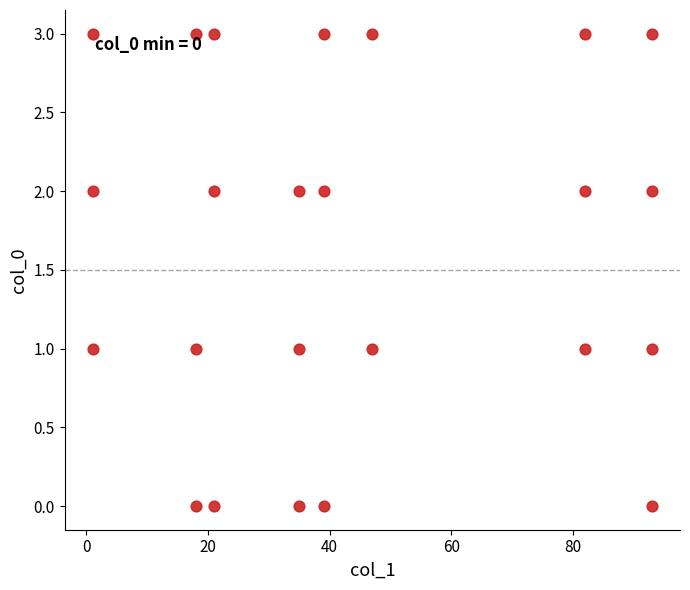

What is the range of X values (max minus min)?

92